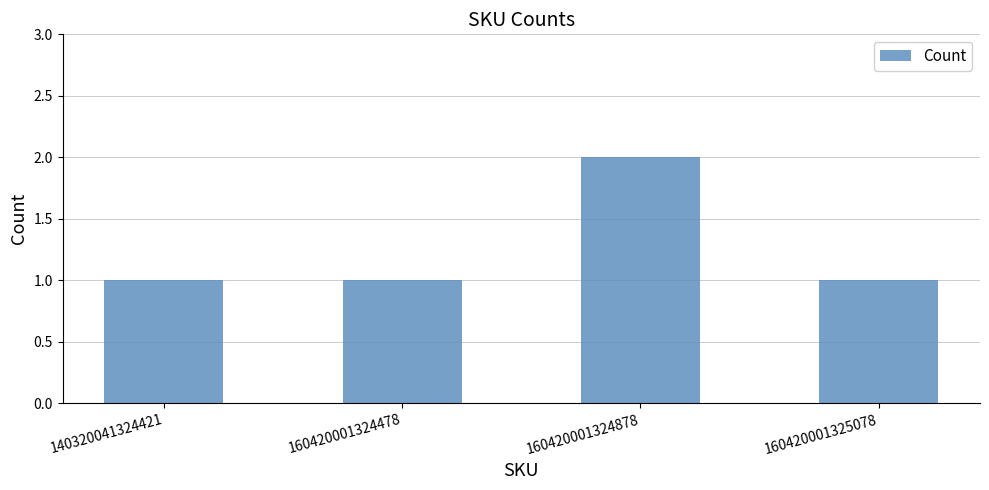

Approximately how many times larger is the value at 140320041324421 compared to 160420001325078?

1.0